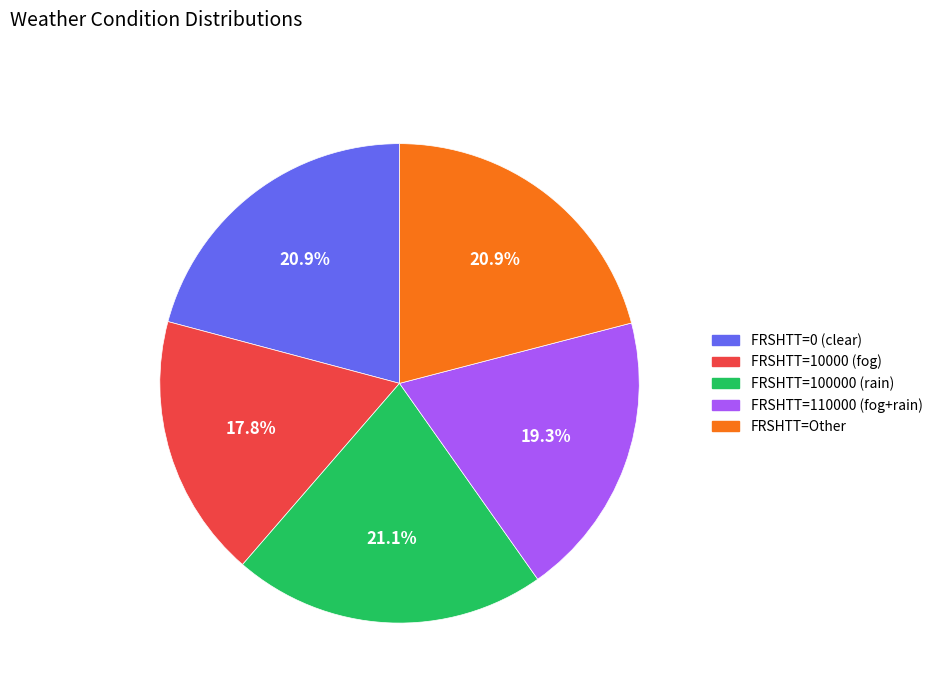

Is there any slice that represents more than half of the pie?

No